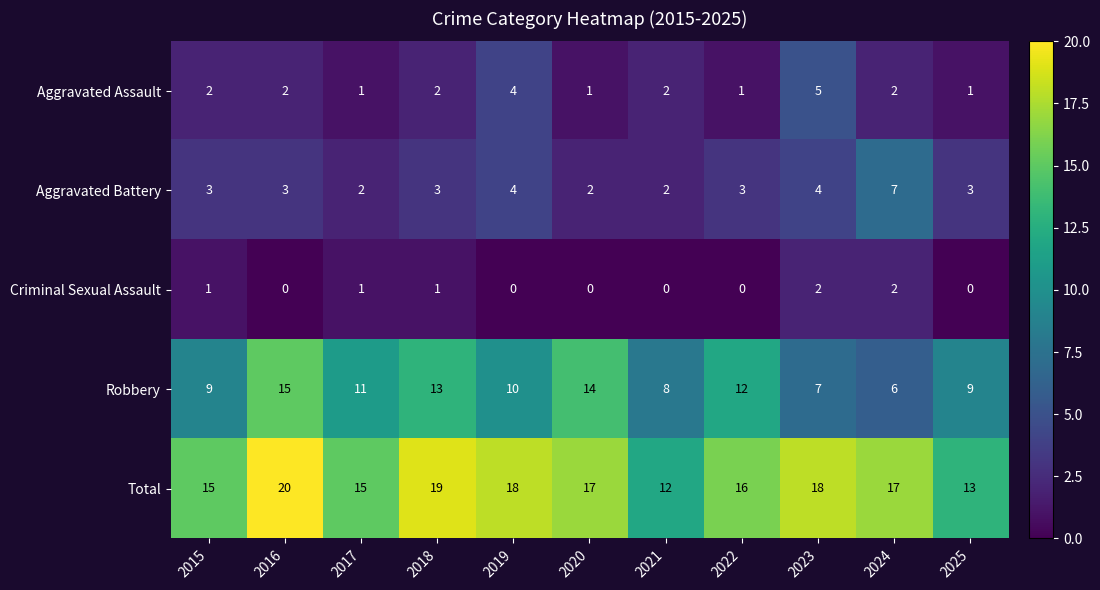

Which series has the largest total across all categories?

Total